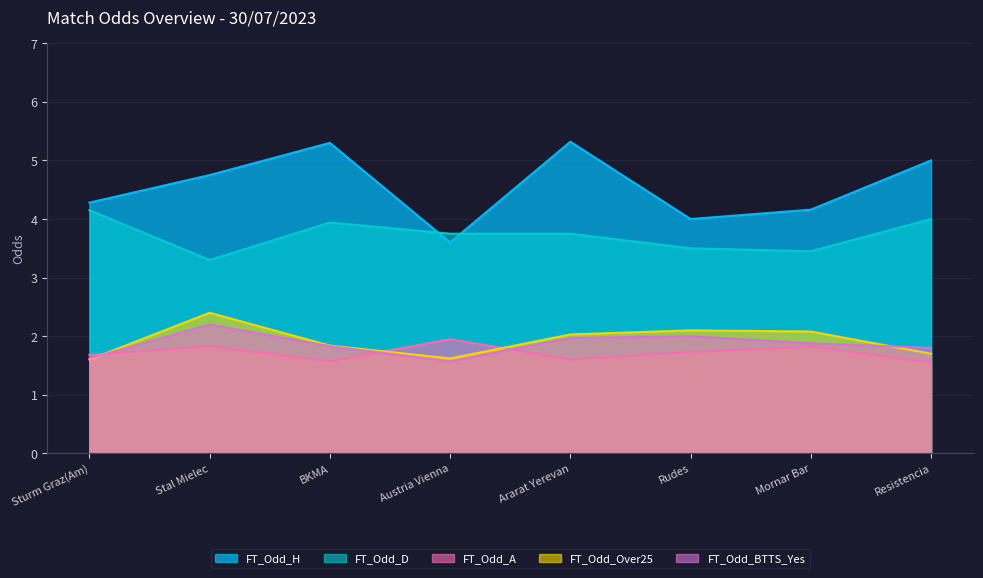

Reading left to right, transcribe all the data shown in this chart.

FT_Odd_H: 4.3	4.8	5.3	3.6	5.3	4.0	4.2	5.0
FT_Odd_D: 4.2	3.3	3.9	3.8	3.8	3.5	3.5	4.0
FT_Odd_A: 1.7	1.8	1.6	1.9	1.6	1.7	1.8	1.6
FT_Odd_Over25: 1.6	2.4	1.8	1.6	2.0	2.1	2.1	1.7
FT_Odd_BTTS_Yes: 1.6	2.2	1.8	1.6	2.0	2.0	1.9	1.8